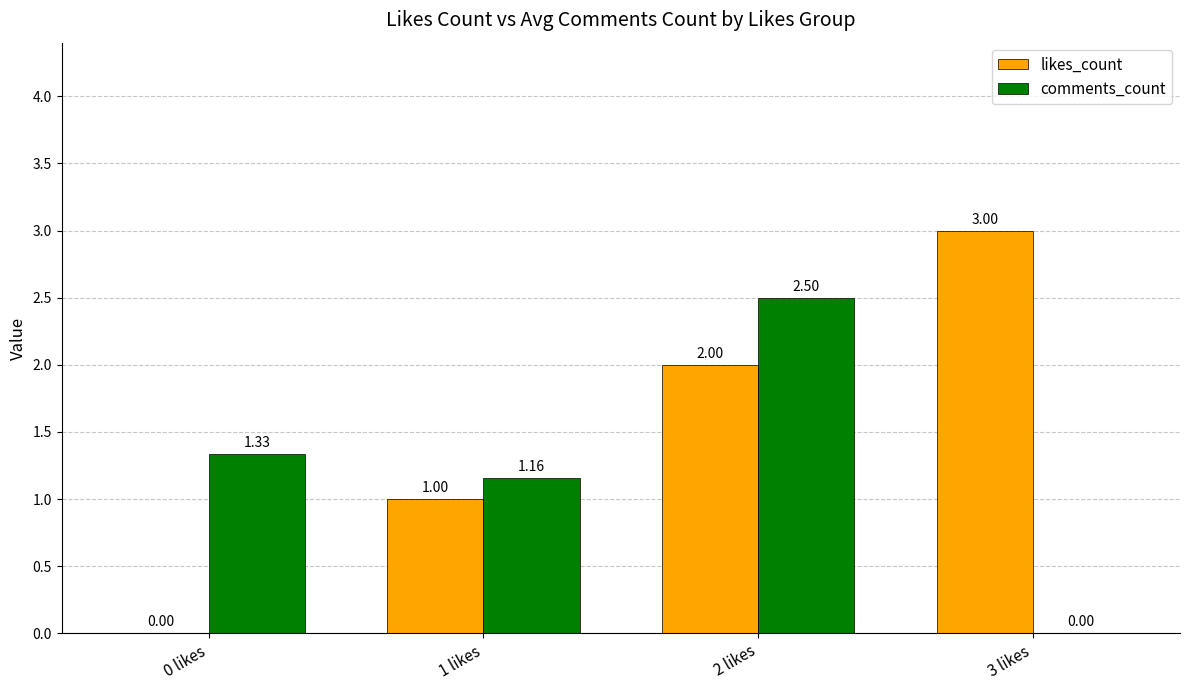

What is the sum of the likes_count values at 1 likes and 0 likes?

1.0